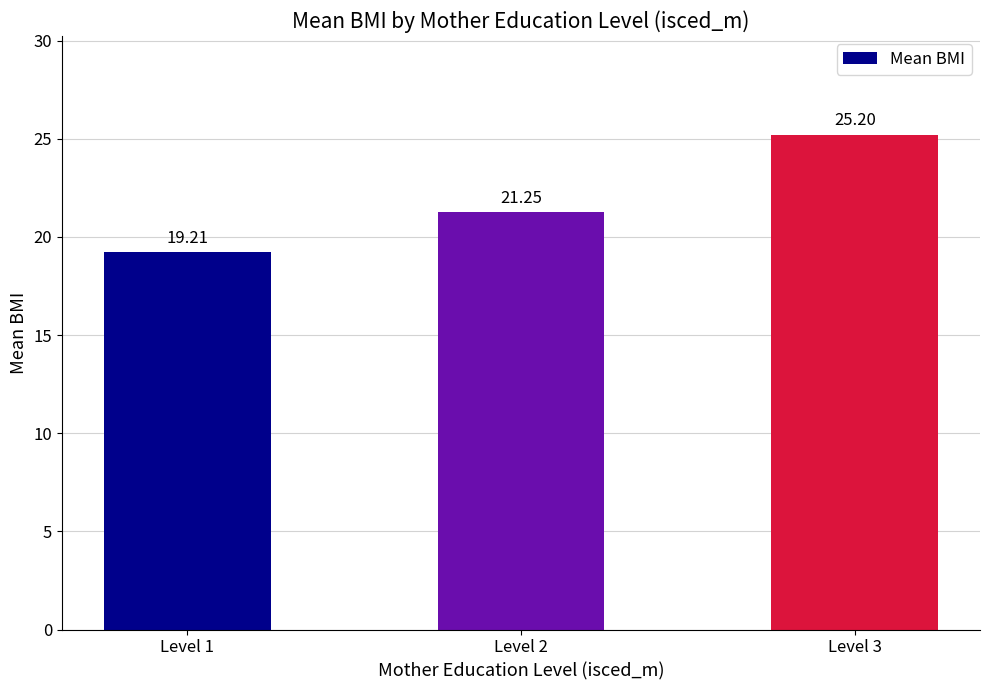

What is the ratio of the value at Level 3 to the value at Level 2?

1.2